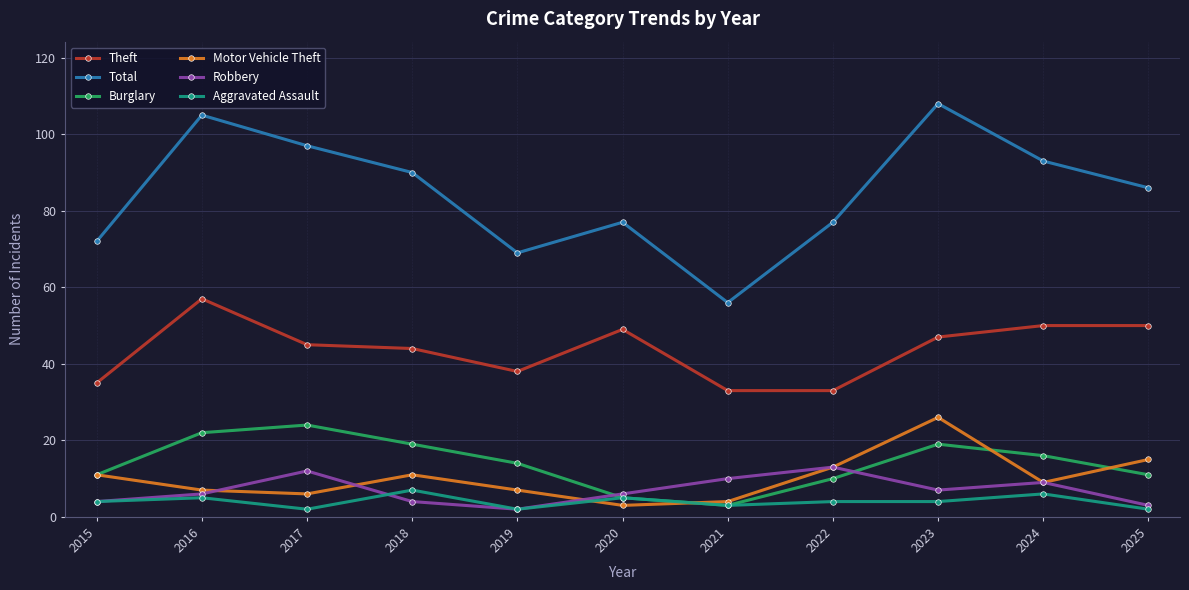

Is the value of Theft at 2019 greater than the value of Robbery at 2016?

Yes